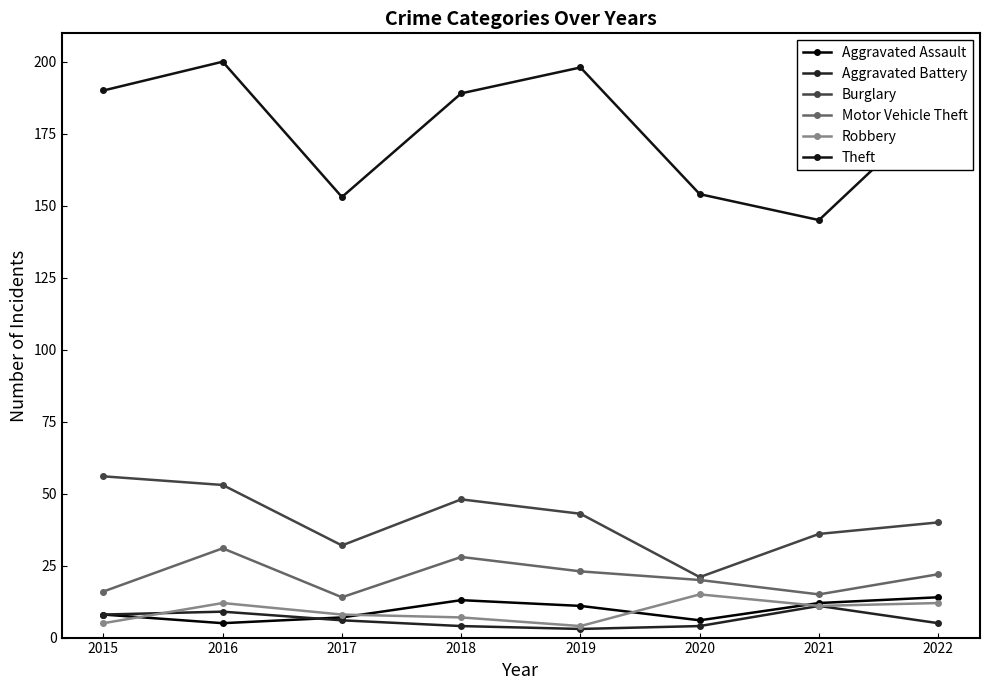

True or false: Aggravated Assault has more than 2 points higher than both neighbors.

False